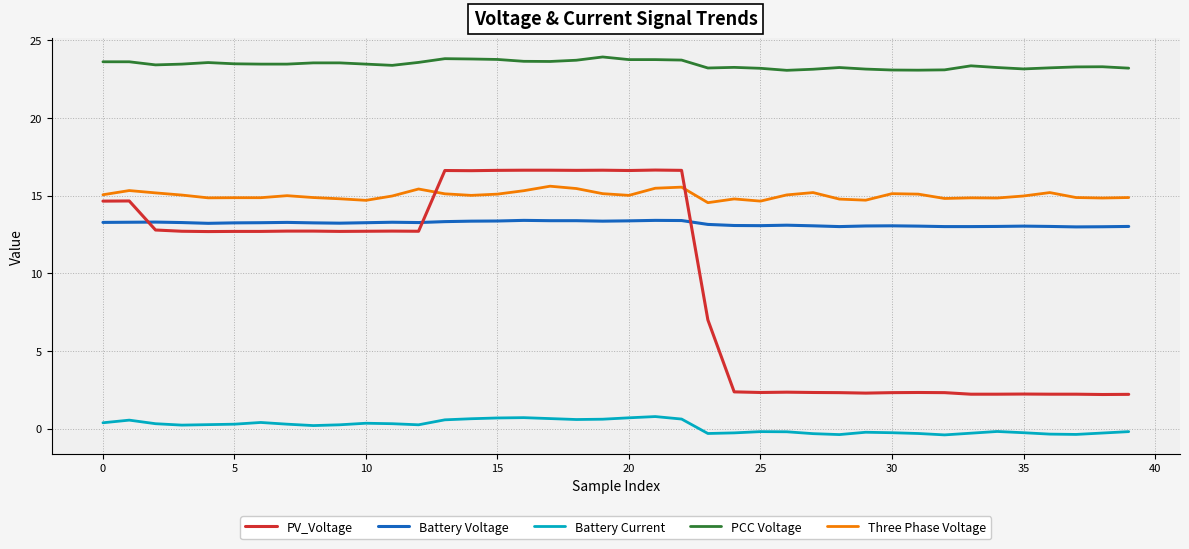

List the series in order of their peak value, highest first.

PCC Voltage, PV_Voltage, Three Phase Voltage, Battery Voltage, Battery Current